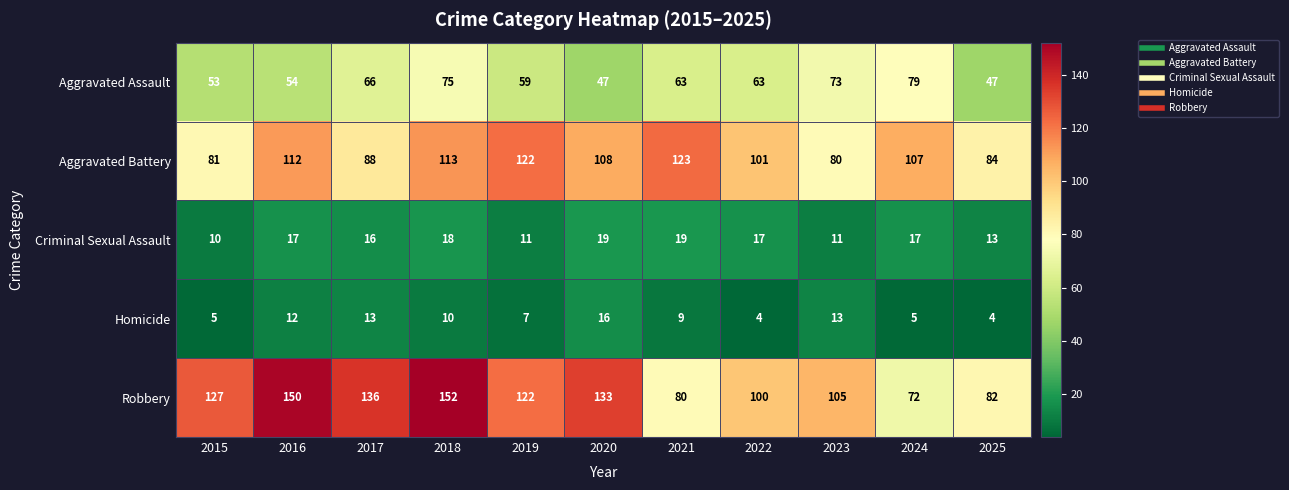

What is the spread (max minus min) of values at 2021?

114